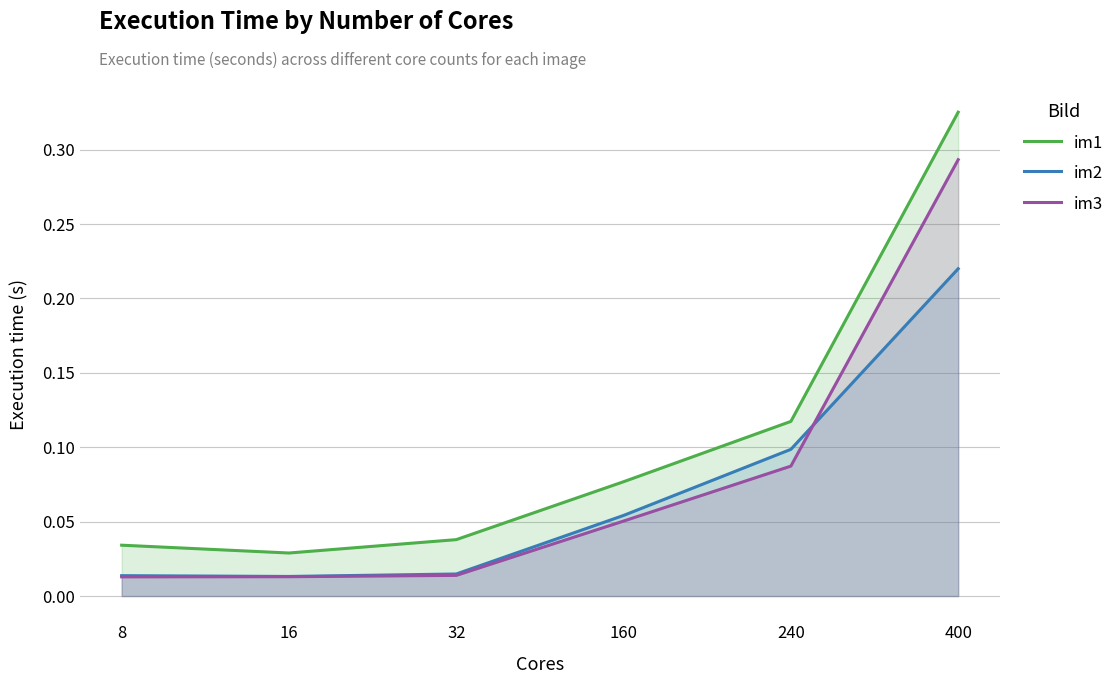

Between which two adjacent categories do im3 and im2 first intersect?

240 and 400